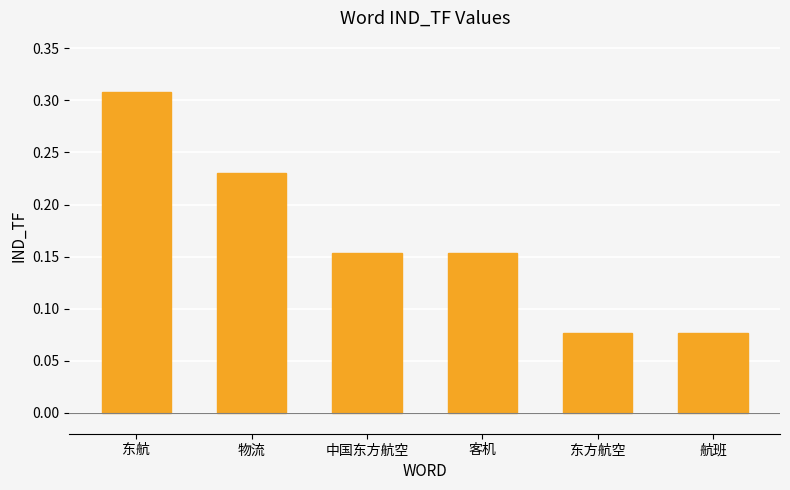

What is the sum of all values?

1.0